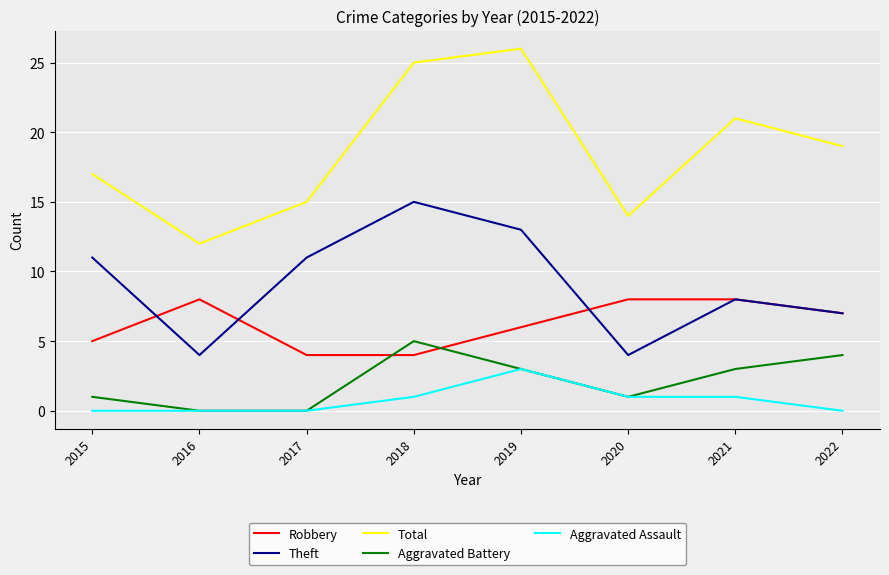

True or false: Robbery and Total cross at least once.

False